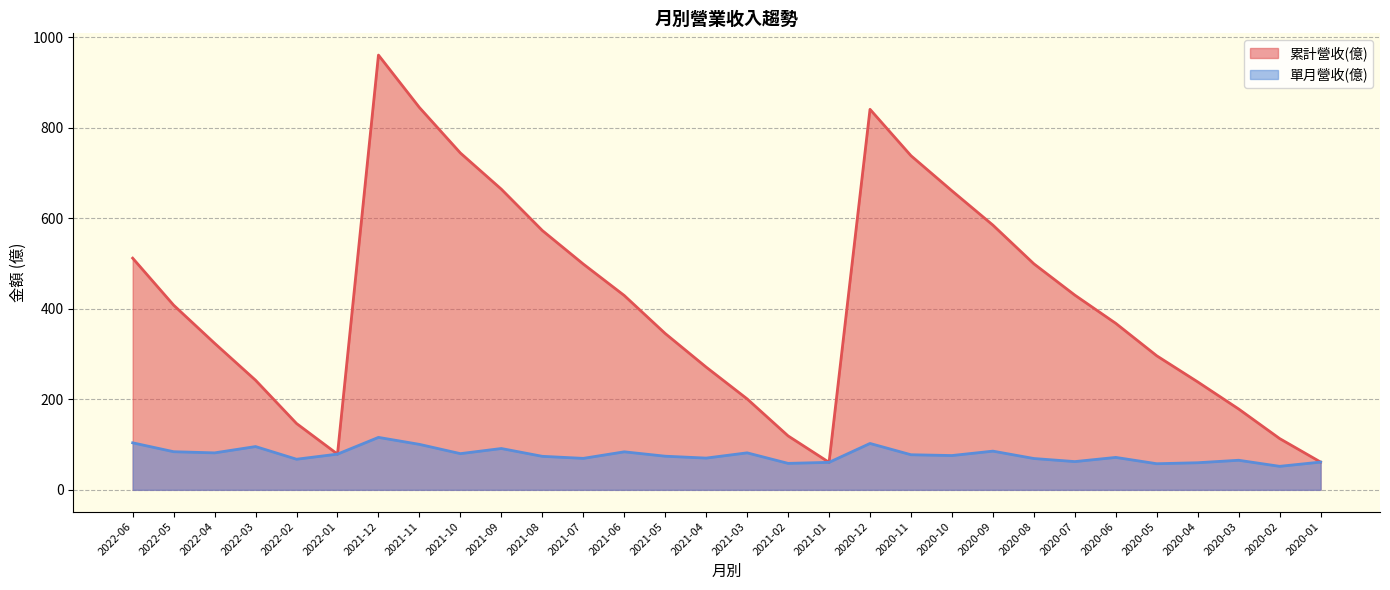

At which category is the sum across all series the highest?

2021-12